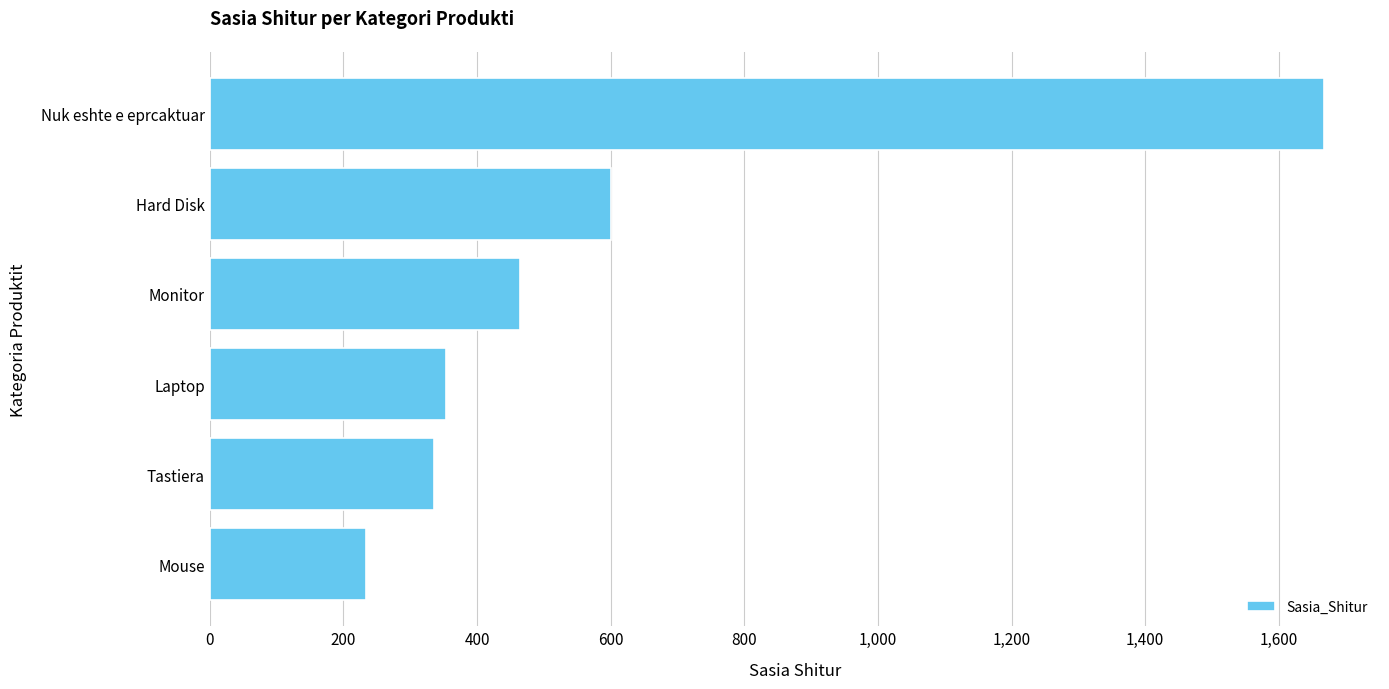

What is the sum of all values?

3657